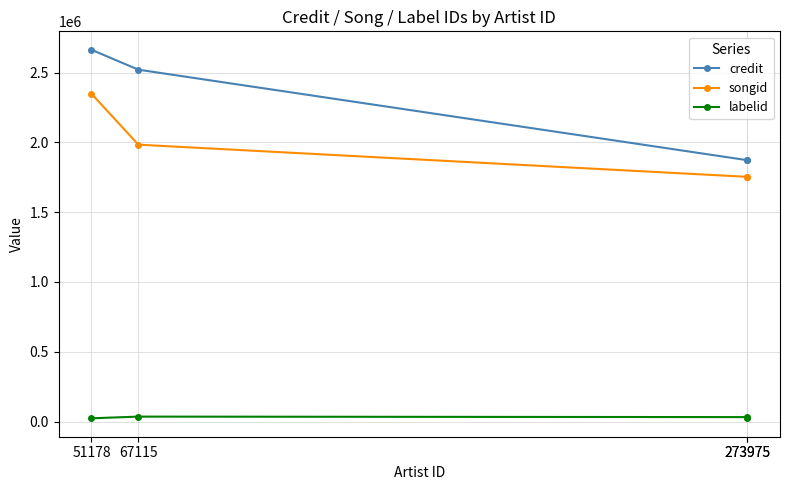

At which category is the sum across all series the highest?

51178